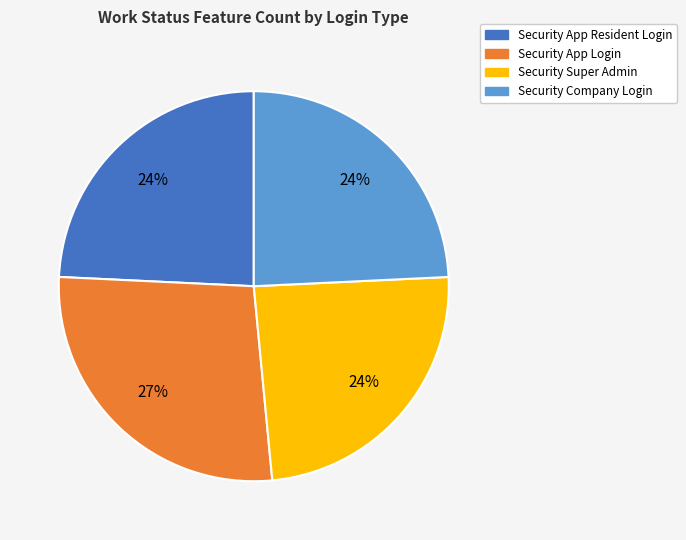

Is there any slice that represents more than half of the pie?

No